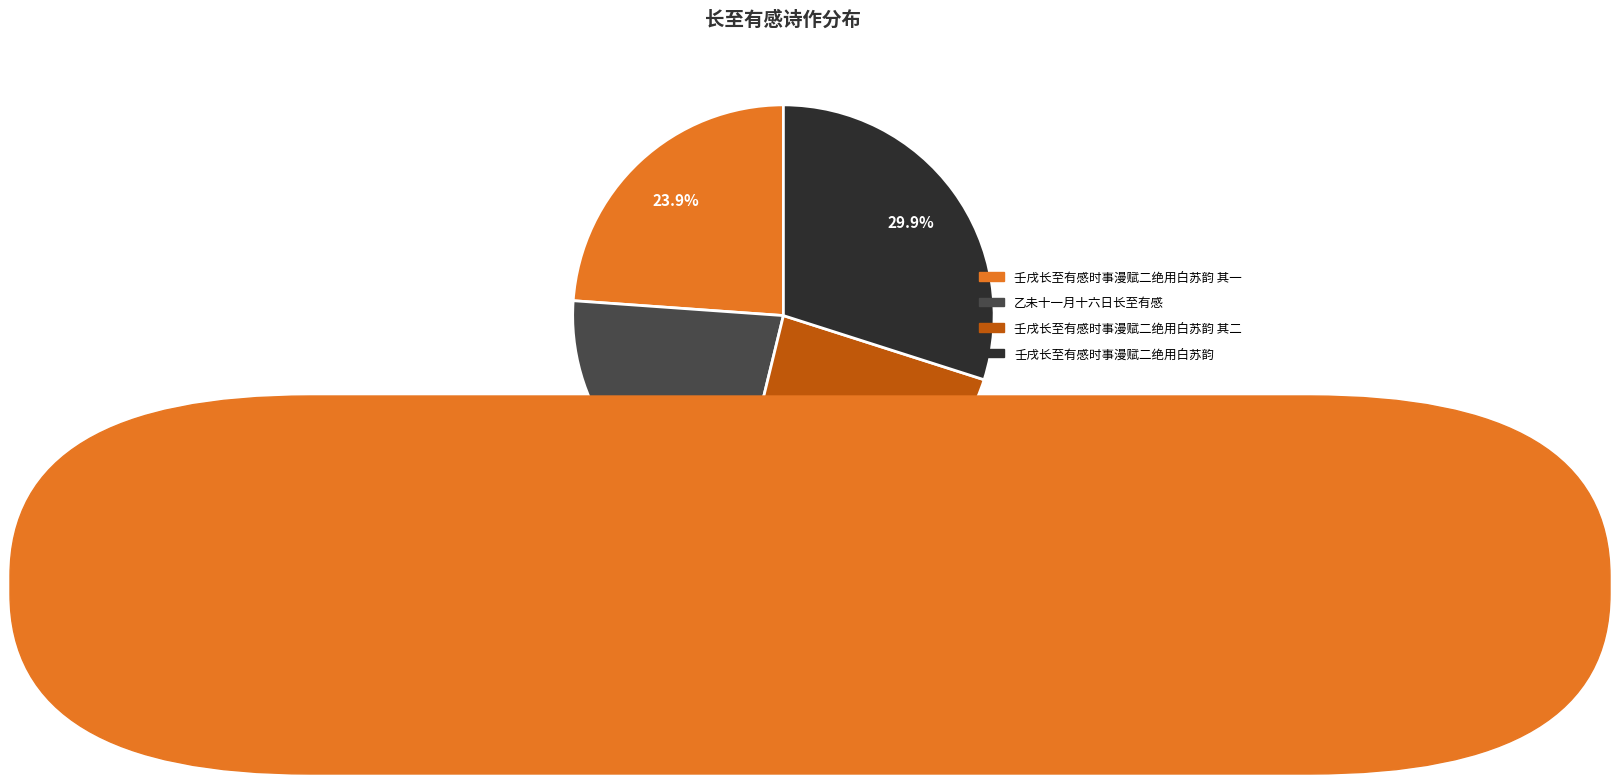

To the nearest percent, what percentage of the pie is 乙未十一月十六日长至有感?

22%